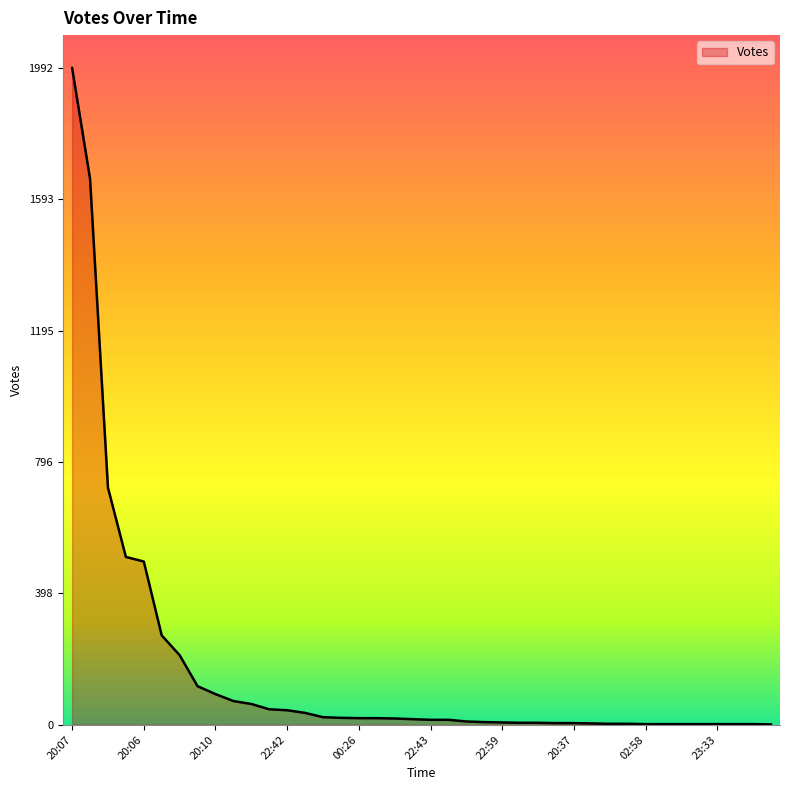

How many lines are shown in the chart?

1